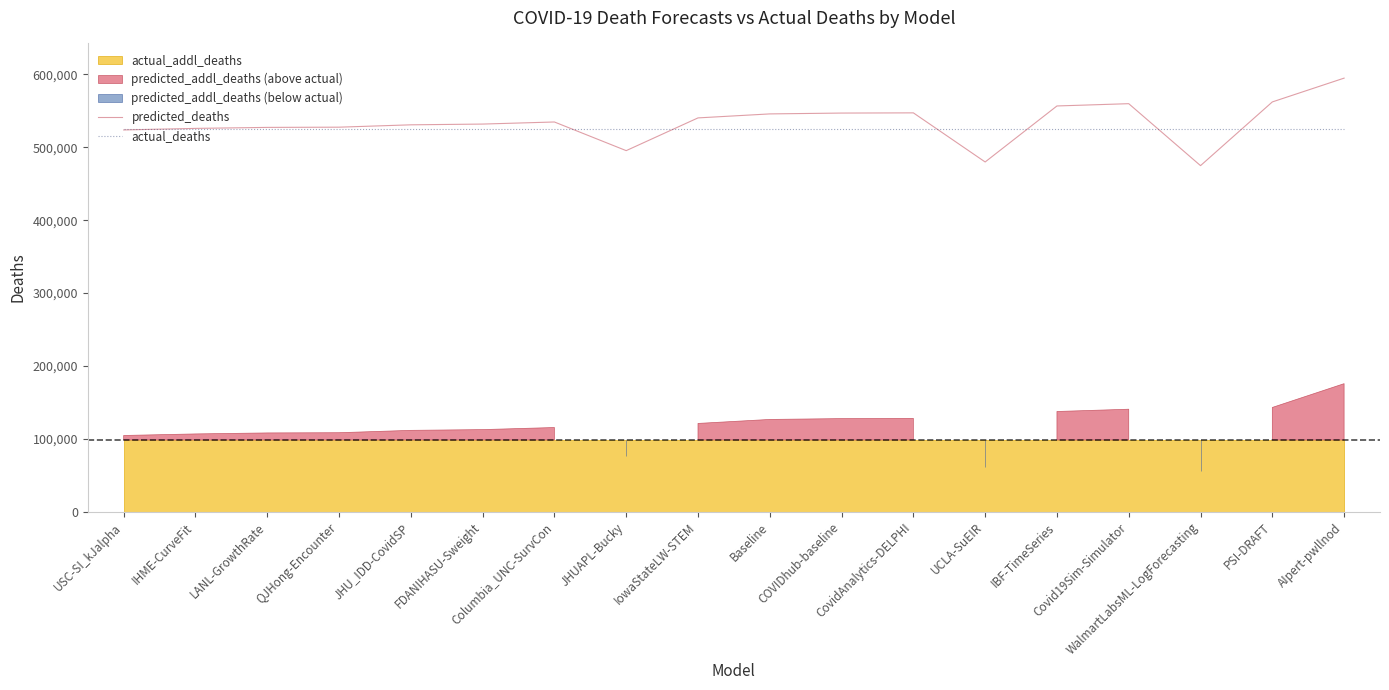

Reading right to left, transcribe all the data shown in this chart.

predicted_deaths: AIpert-pwllnod=594901.6	PSI-DRAFT=562246.5	WalmartLabsML-LogForecasting=474835.4	Covid19Sim-Simulator=559839.1	IBF-TimeSeries=556707.0	UCLA-SuEIR=479859.8	CovidAnalytics-DELPHI=547244.0	COVIDhub-baseline=546964.5	Baseline=545810.3	IowaStateLW-STEM=540331.0	JHUAPL-Bucky=495412.6	Columbia_UNC-SurvCon=534725.0	FDANIHASU-Sweight=531864.3	JHU_IDD-CovidSP=530837.5	QJHong-Encounter=527600.4	LANL-GrowthRate=527303.0	IHME-CurveFit=525930.6	USC-SI_kJalpha=523806.0
actual_deaths: AIpert-pwllnod=525162.0	PSI-DRAFT=525162.0	WalmartLabsML-LogForecasting=525162.0	Covid19Sim-Simulator=525162.0	IBF-TimeSeries=525162.0	UCLA-SuEIR=525162.0	CovidAnalytics-DELPHI=525162.0	COVIDhub-baseline=525162.0	Baseline=525162.0	IowaStateLW-STEM=525162.0	JHUAPL-Bucky=525162.0	Columbia_UNC-SurvCon=525162.0	FDANIHASU-Sweight=525162.0	JHU_IDD-CovidSP=525162.0	QJHong-Encounter=525162.0	LANL-GrowthRate=525162.0	IHME-CurveFit=525162.0	USC-SI_kJalpha=525162.0